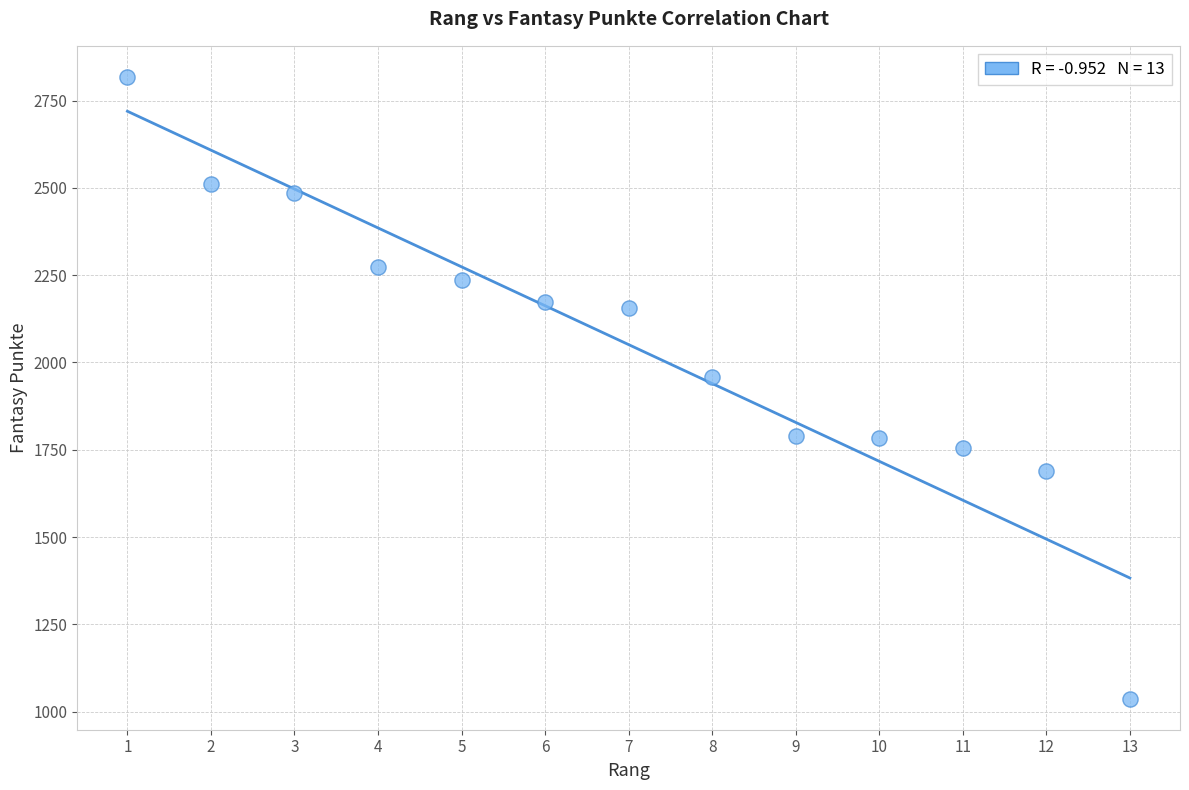

What is the range of Y values (max minus min)?

1781